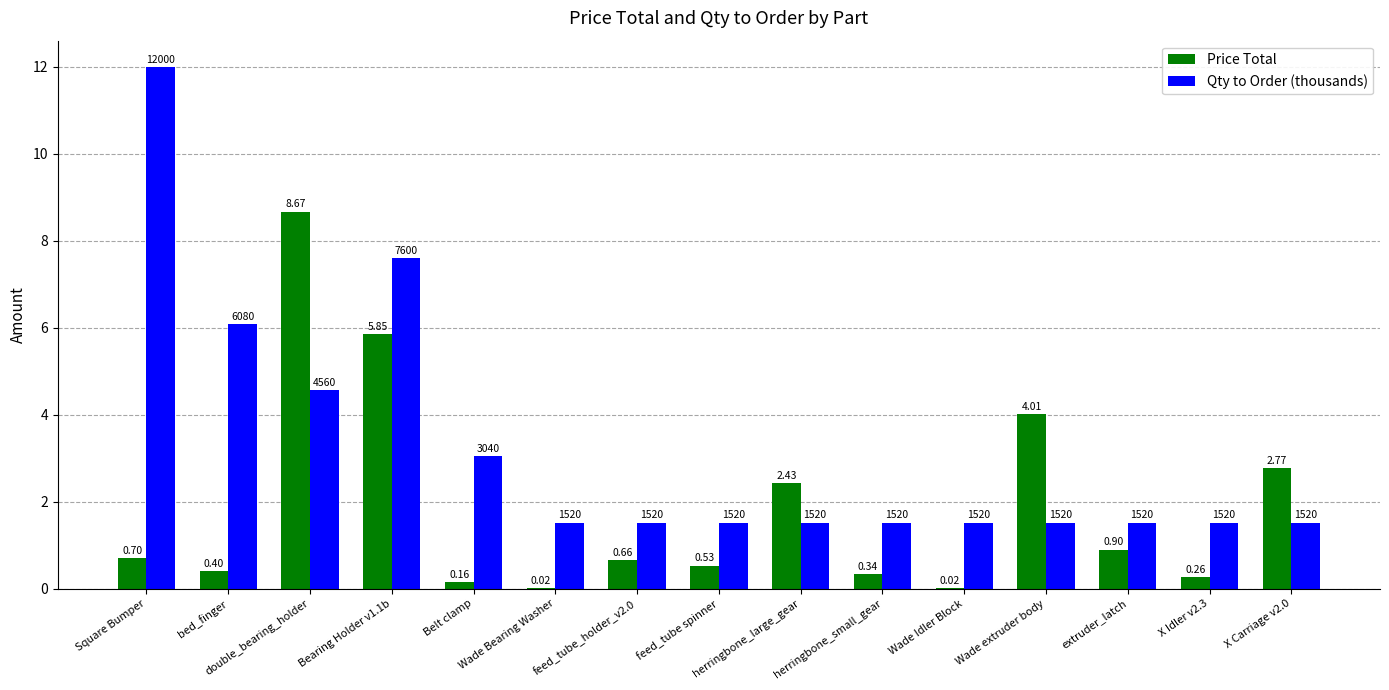

Which series has the largest total across all categories?

Qty to Order (thousands)